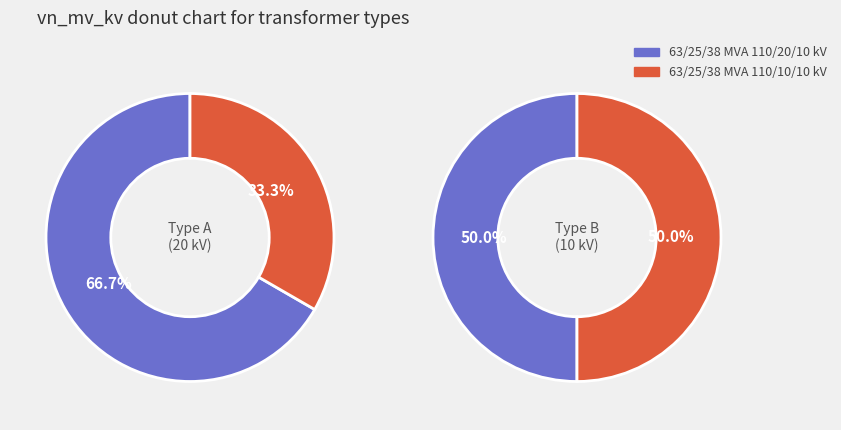

How much of the chart is everything except 63/25/38 MVA 110/20/10 kV?

33.3%